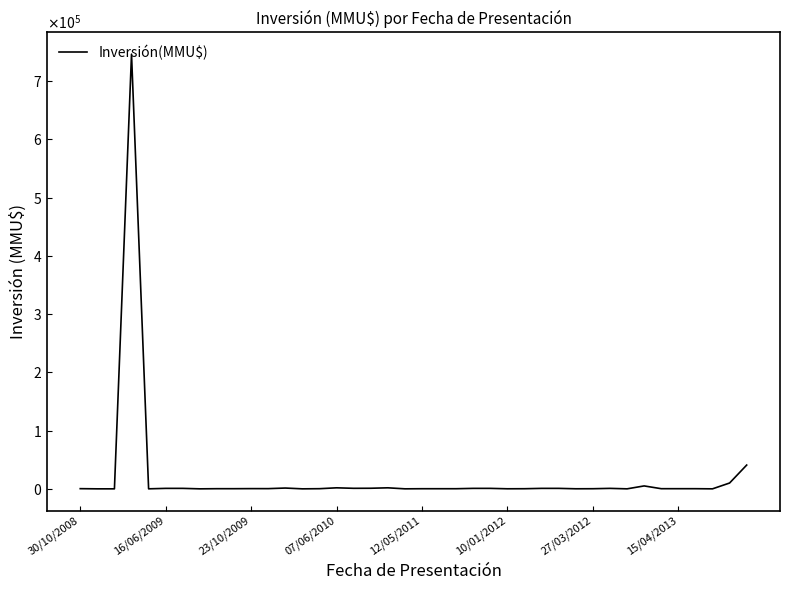

Is this an area chart (filled region under the line)?

No